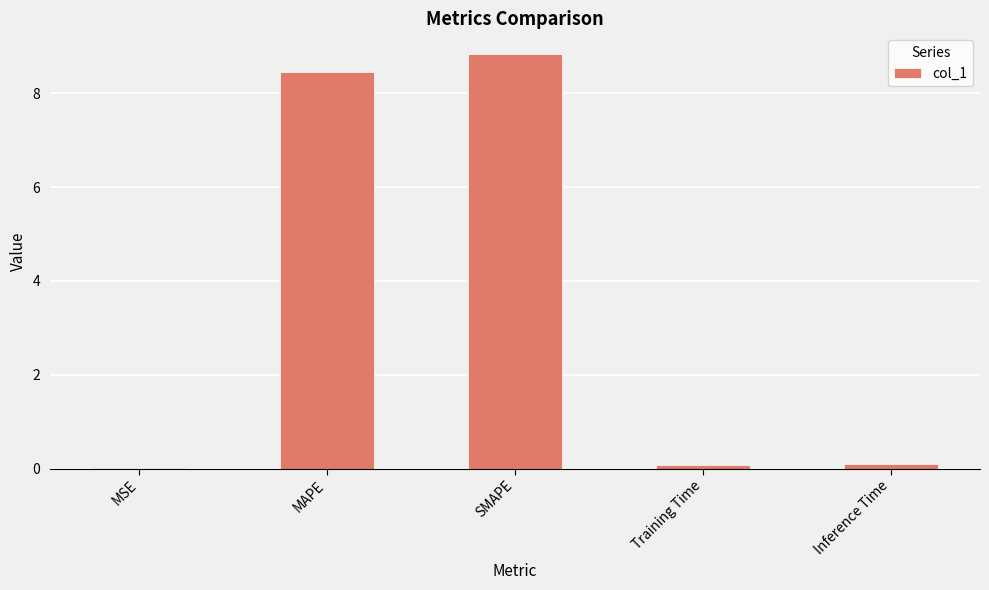

What is the maximum value shown in the chart?

8.8